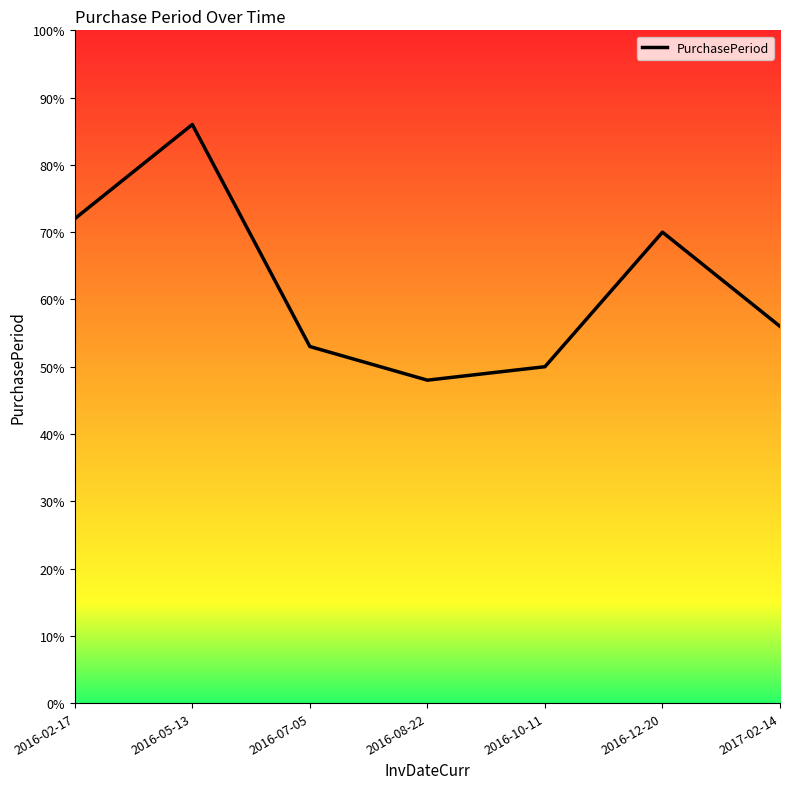

What is the ratio of the value at 2016-02-17 to the value at 2016-08-22?

1.5